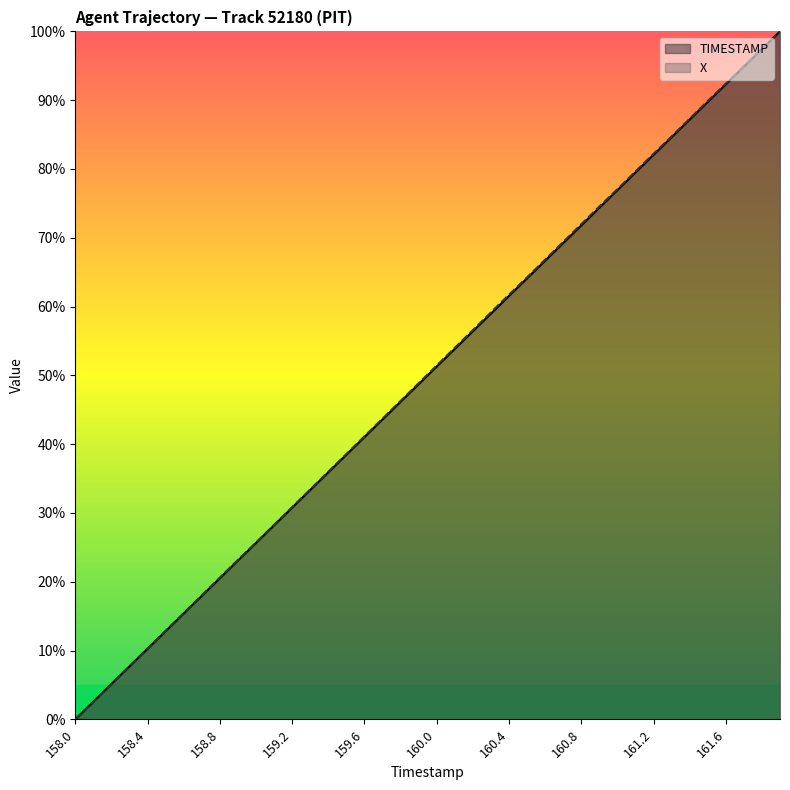

Which category has the lowest value in the TIMESTAMP series?

158.0